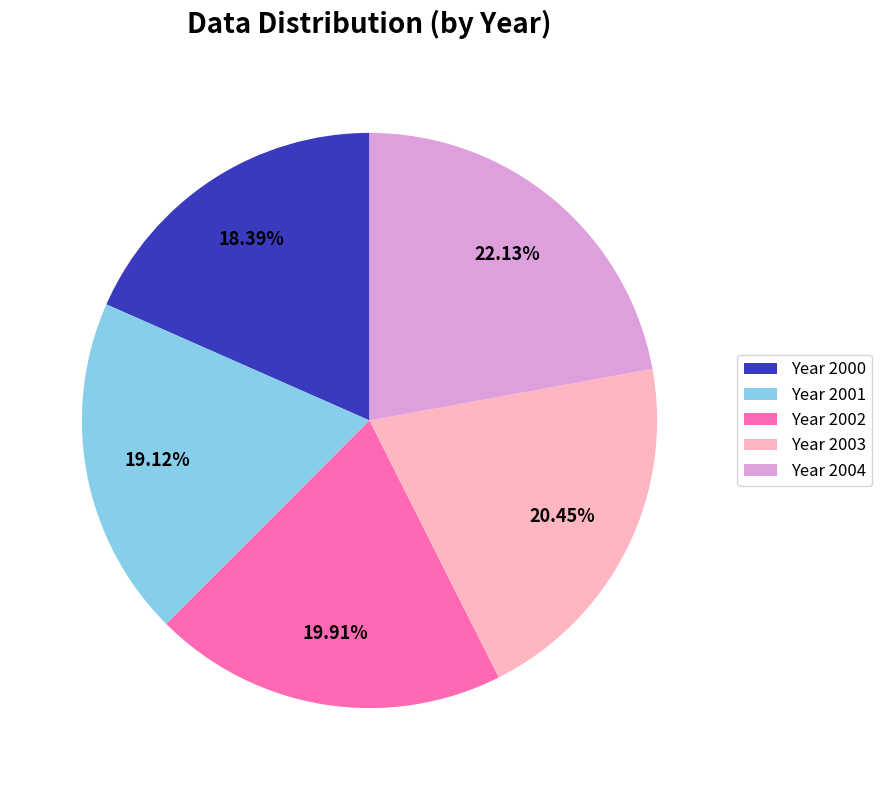

Which slice is the smallest?

Year 2000